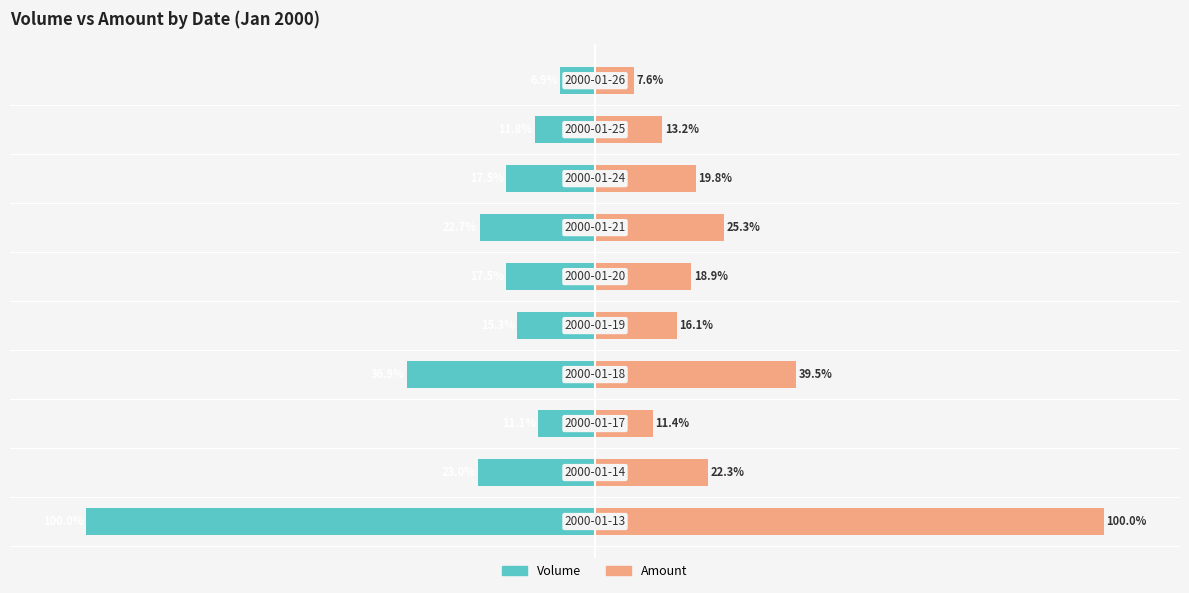

Which series has the largest total across all categories?

Amount